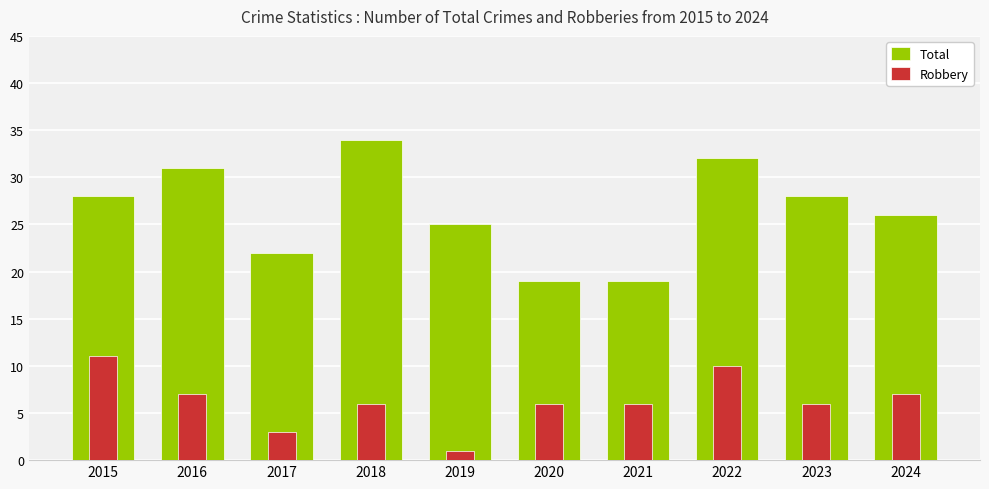

Which series has the largest total across all categories?

Total